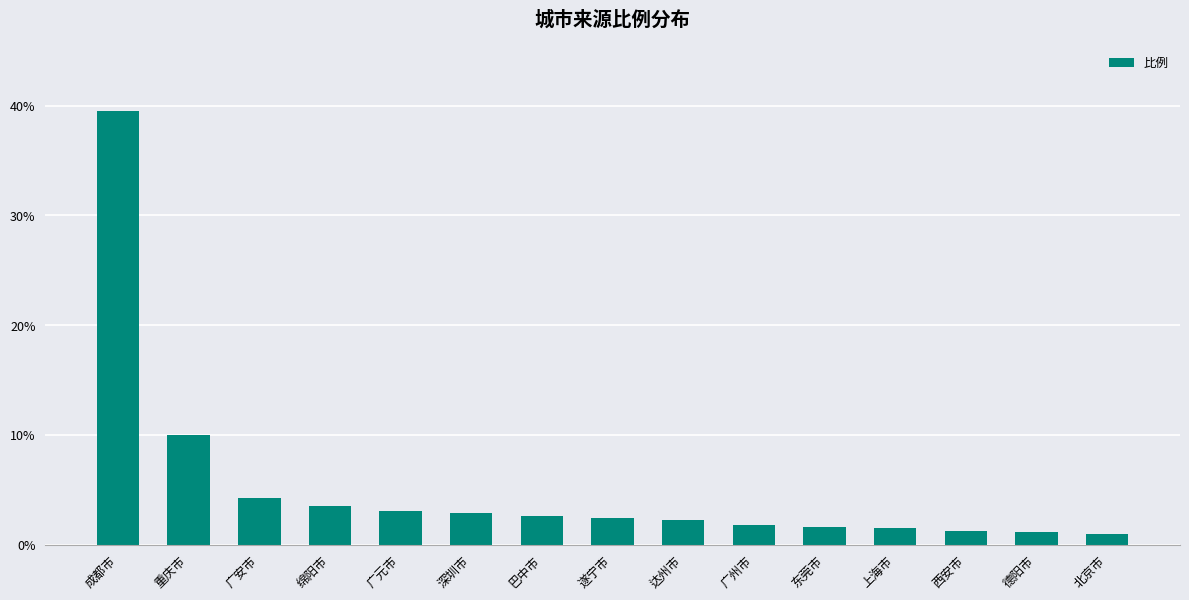

What is the ratio of the value at 东莞市 to the value at 广州市?

0.9